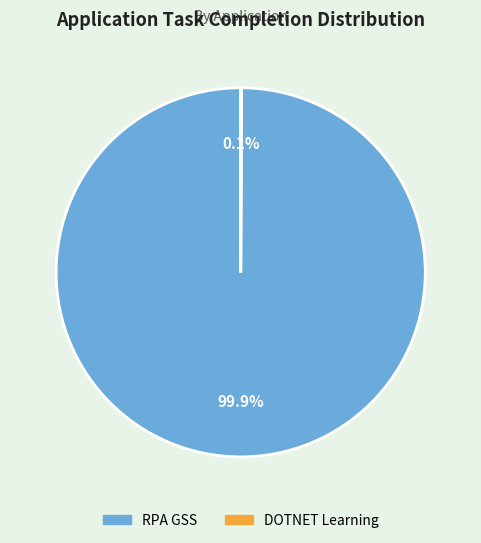

True or false: RPA GSS accounts for 89% of the total.

False